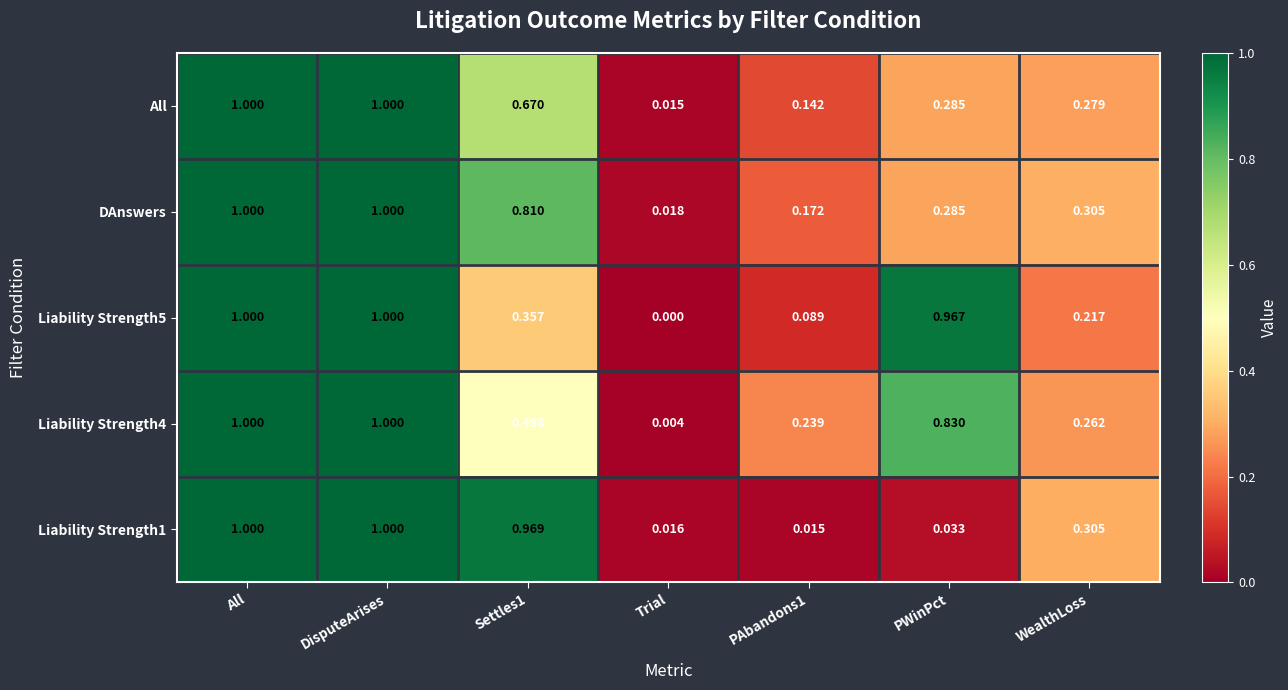

At which label is DAnswers closest to 0?

Trial